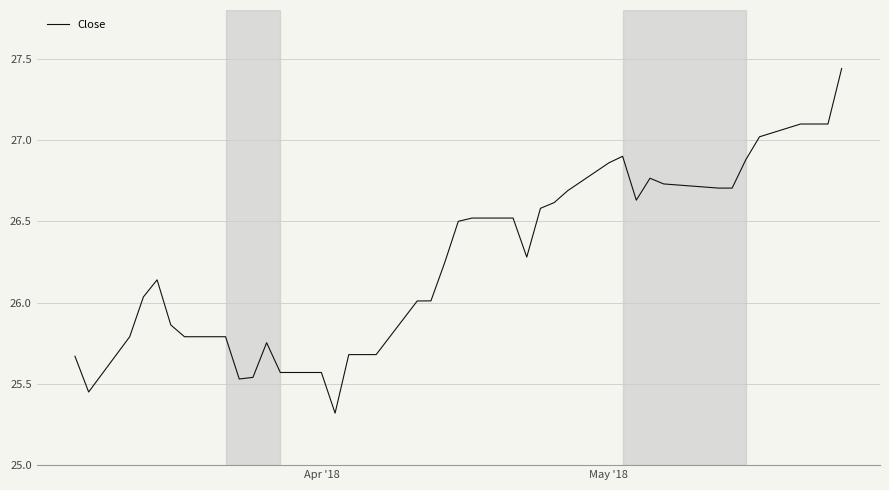

What is the minimum value shown in the chart?

25.3